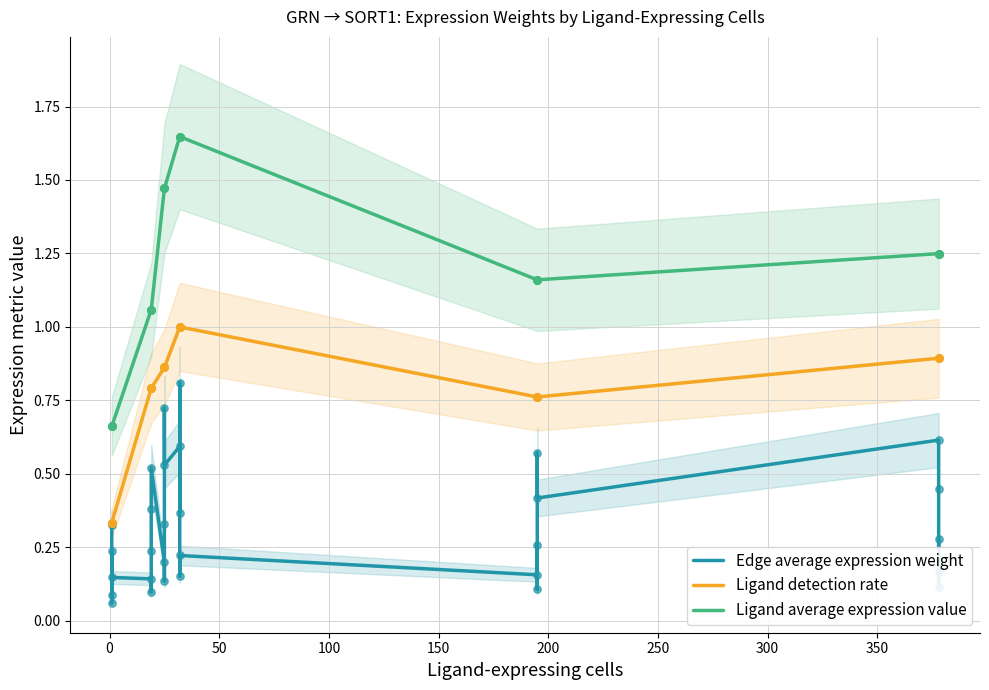

Which series has the largest total across all categories?

Ligand average expression value